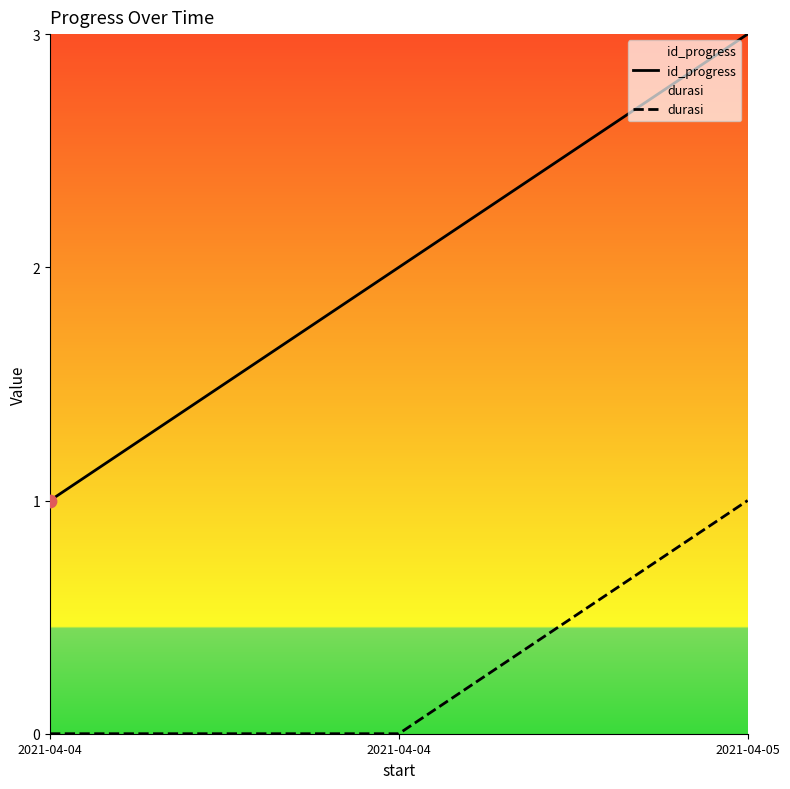

Which series reaches the maximum Y coordinate?

id_progress